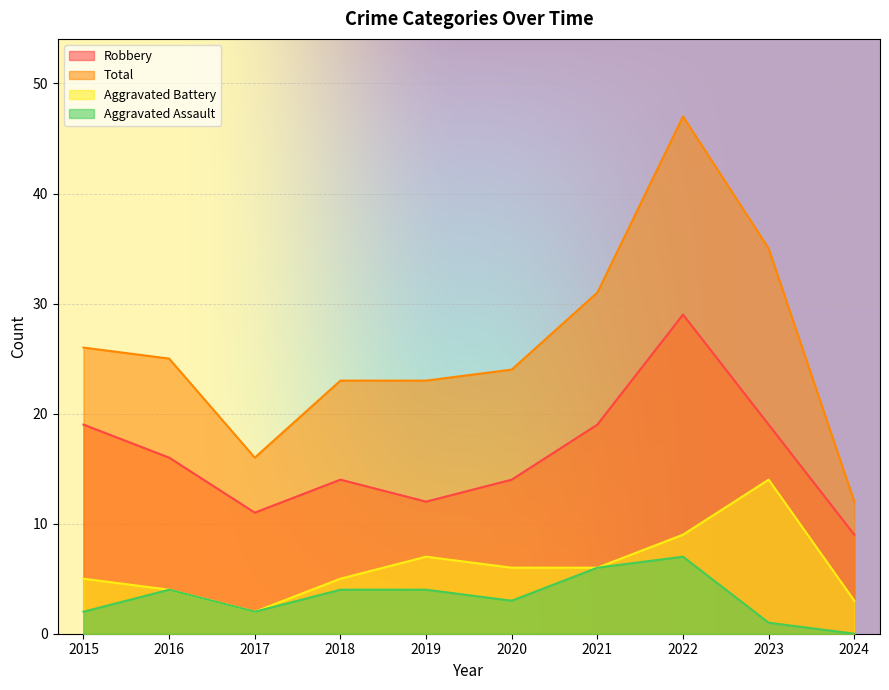

What is the minimum value for Aggravated Battery?

2